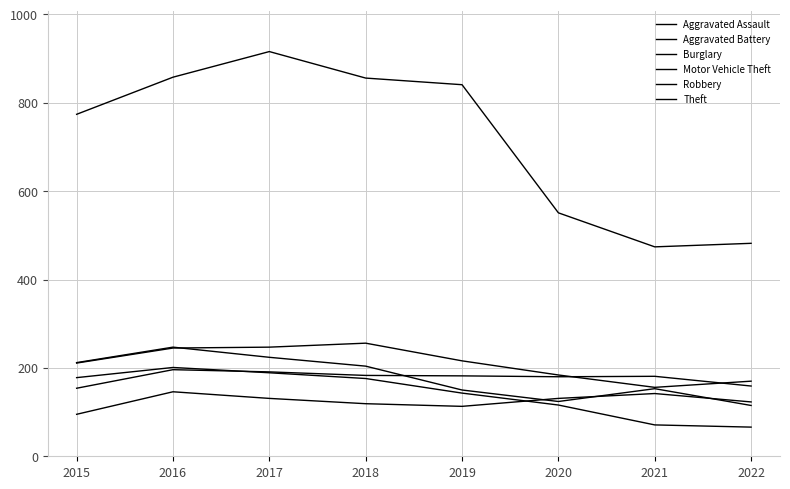

Does the chart display data point markers on the line(s)?

No